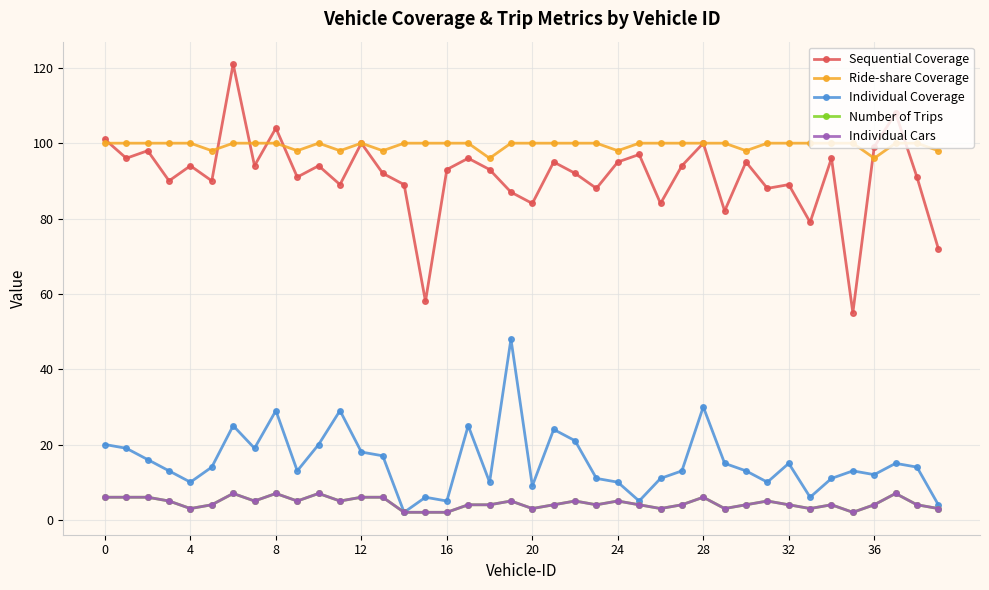

What is the smallest value displayed?

2